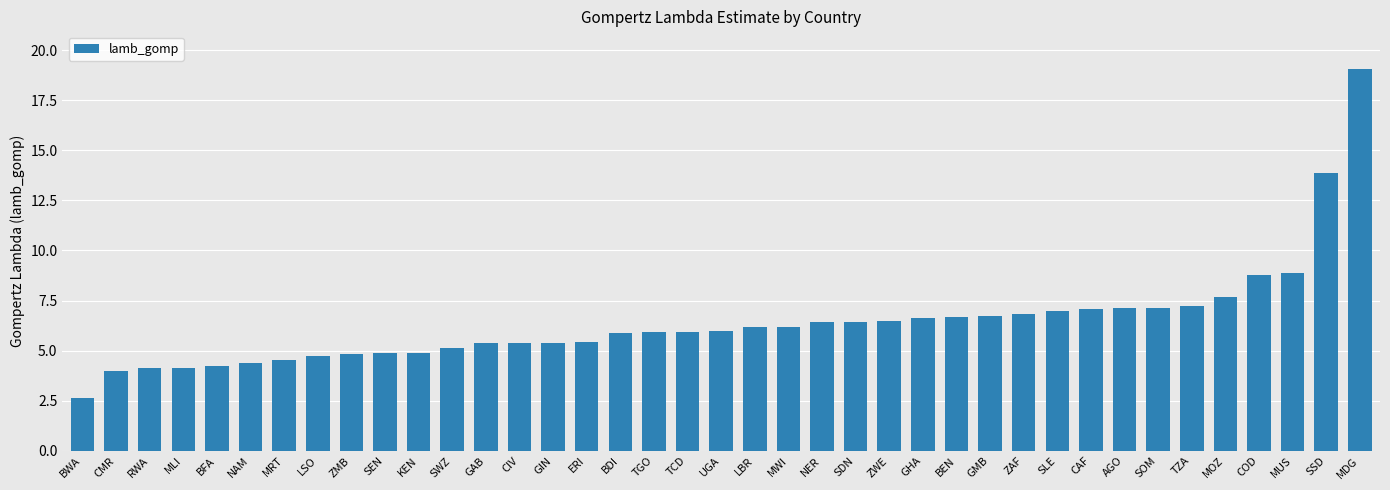

What is the difference between the values at COD and CMR?

4.8